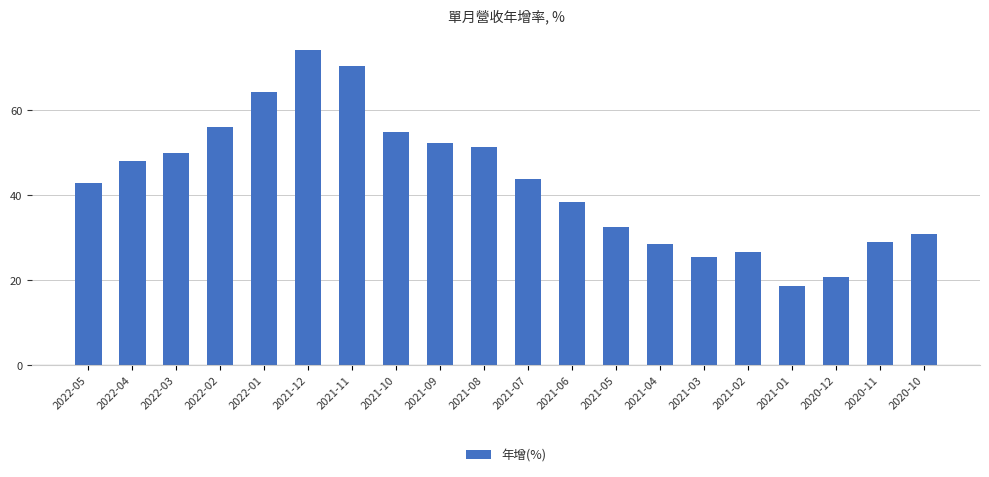

What is the sum of the values at 2021-06 and 2021-07?

82.4